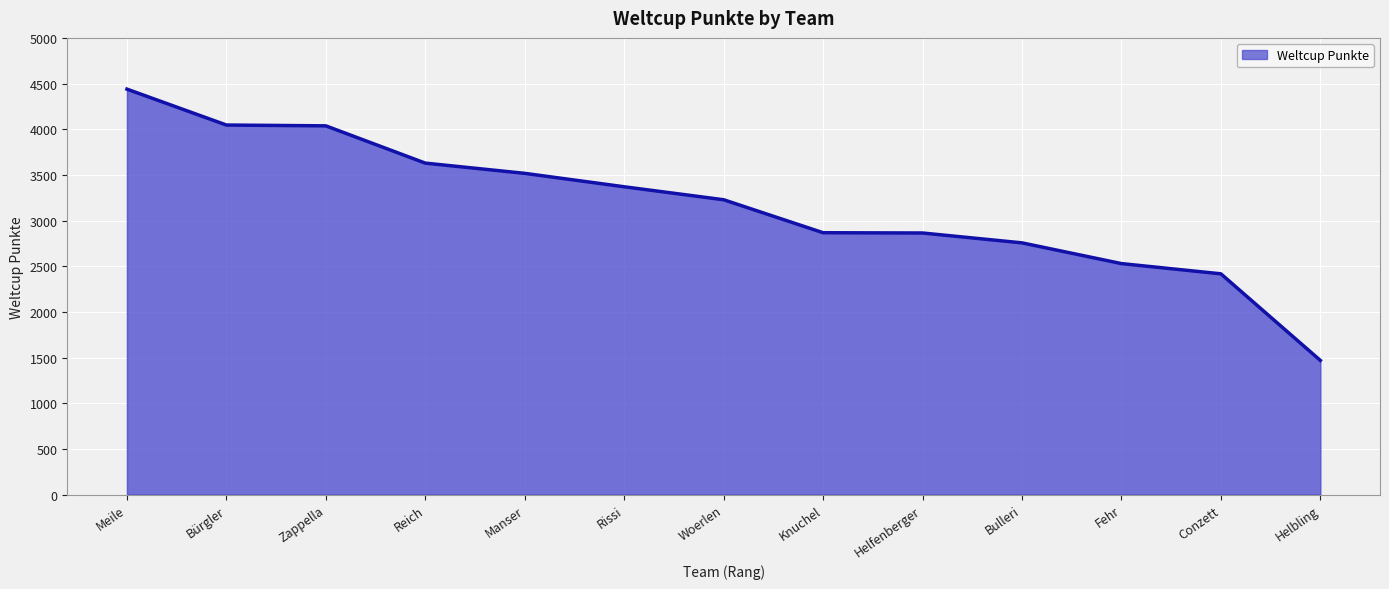

What is the change in value from Conzett to Helbling?

-948